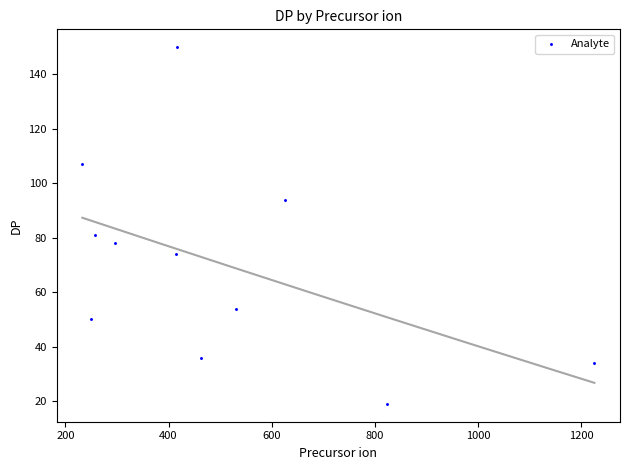

What Y value in the scatter plot is closest to 84?

81